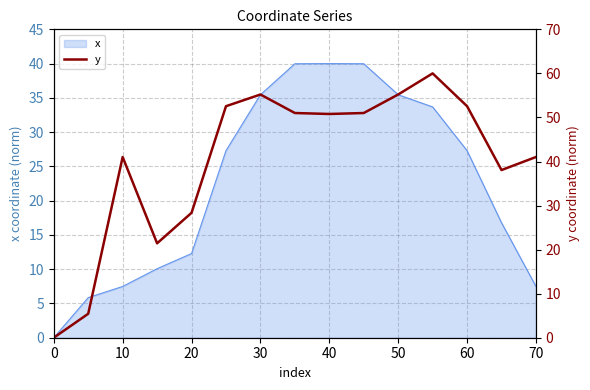

What is the sum of all values?

603.6